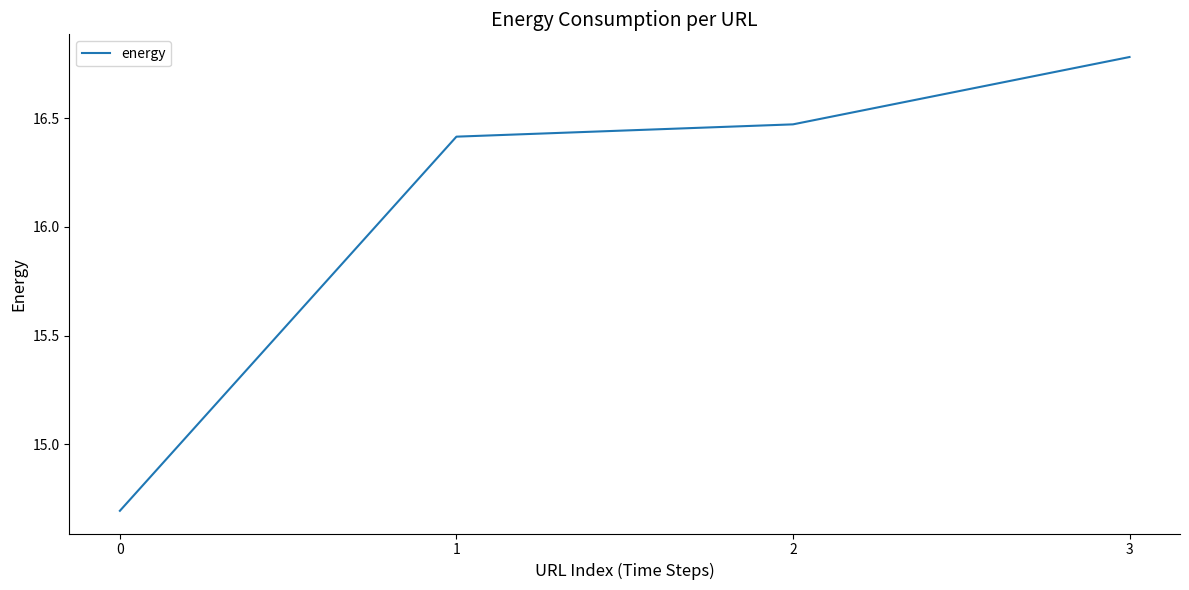

Is it true that the value at 3 is 25.1?

False